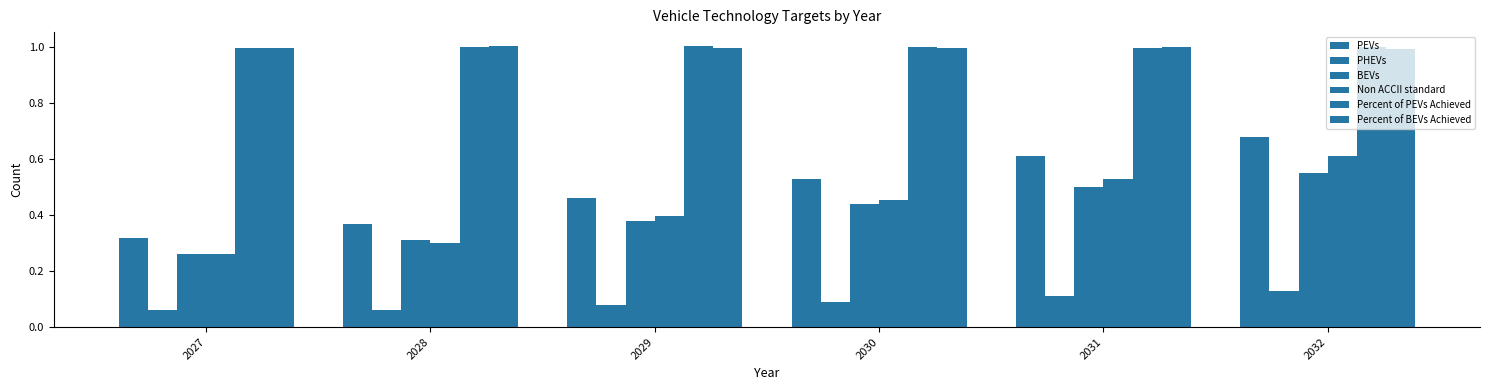

Are the bars grouped side by side (vs. stacked)?

Yes